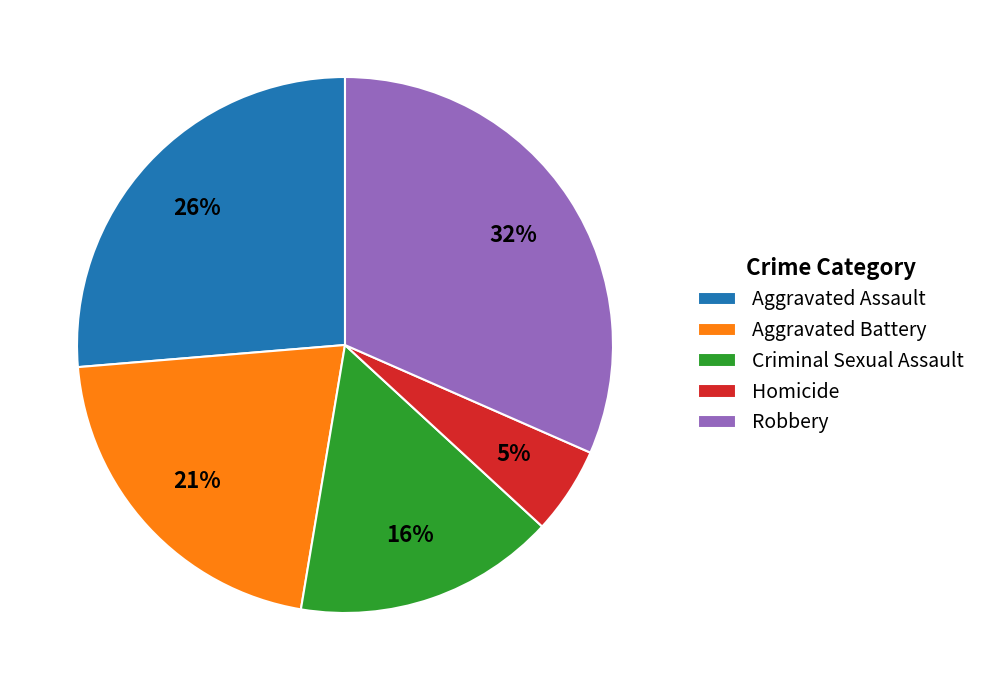

Is the sum of Criminal Sexual Assault and Robbery greater than half?

No